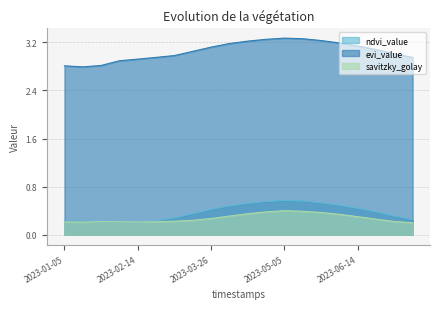

What is the total value across all series at 2023-05-05?

4.2